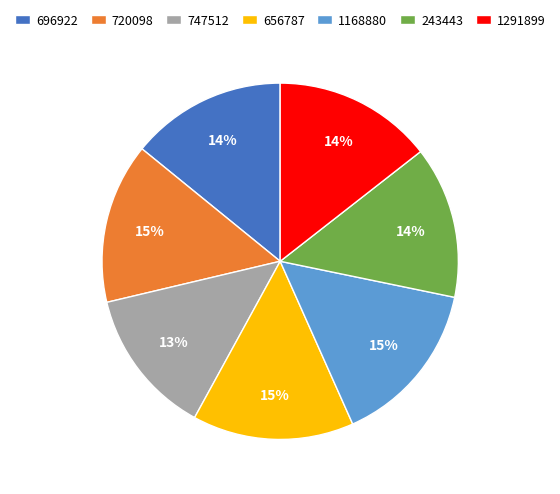

To the nearest percent, what percentage of the pie is 243443?

14%